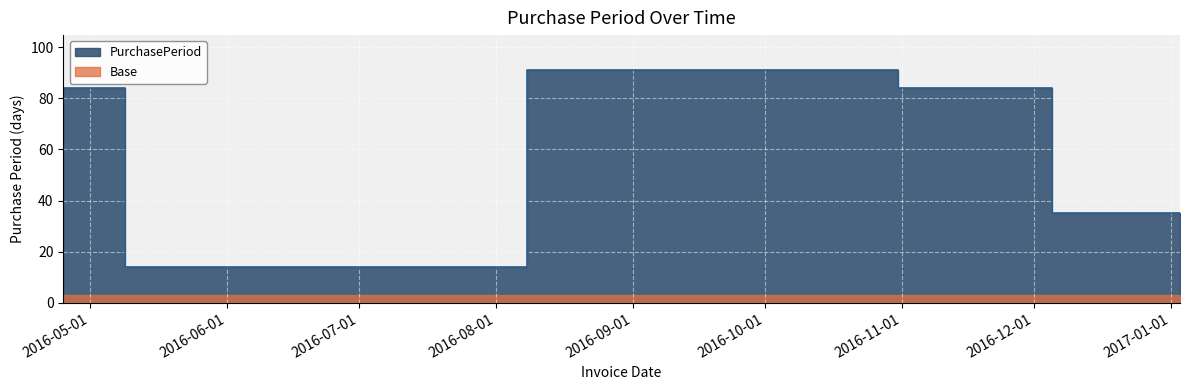

How many lines are shown in the chart?

1